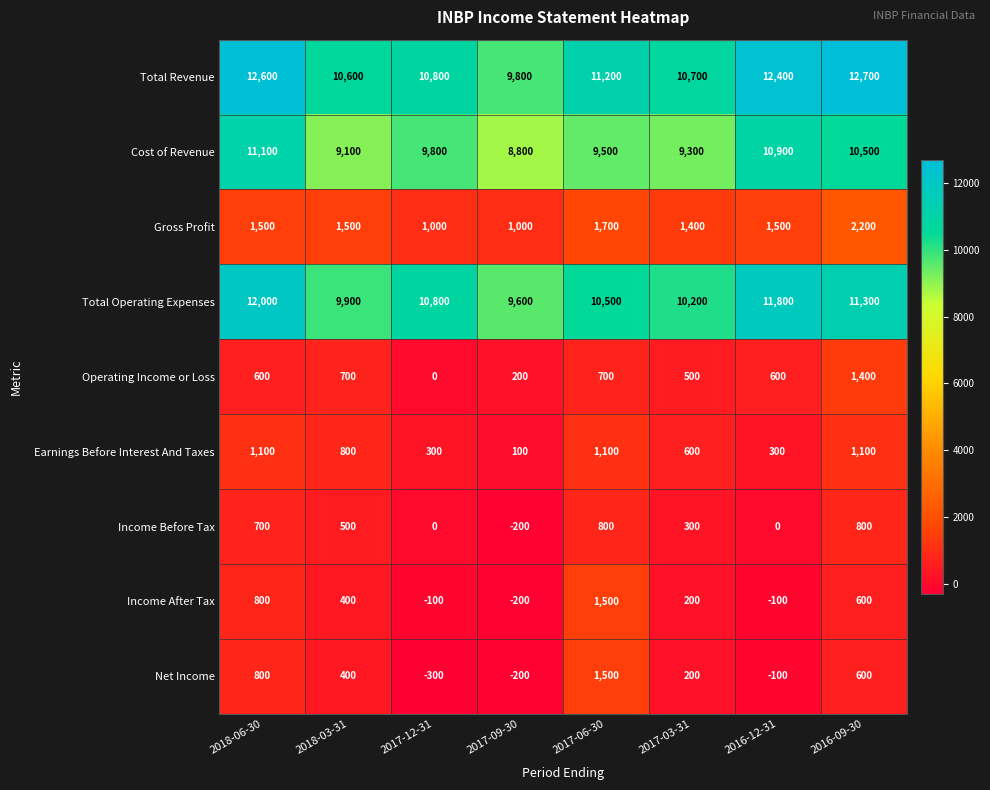

At which label does Total Revenue first exceed 11200?

2018-06-30